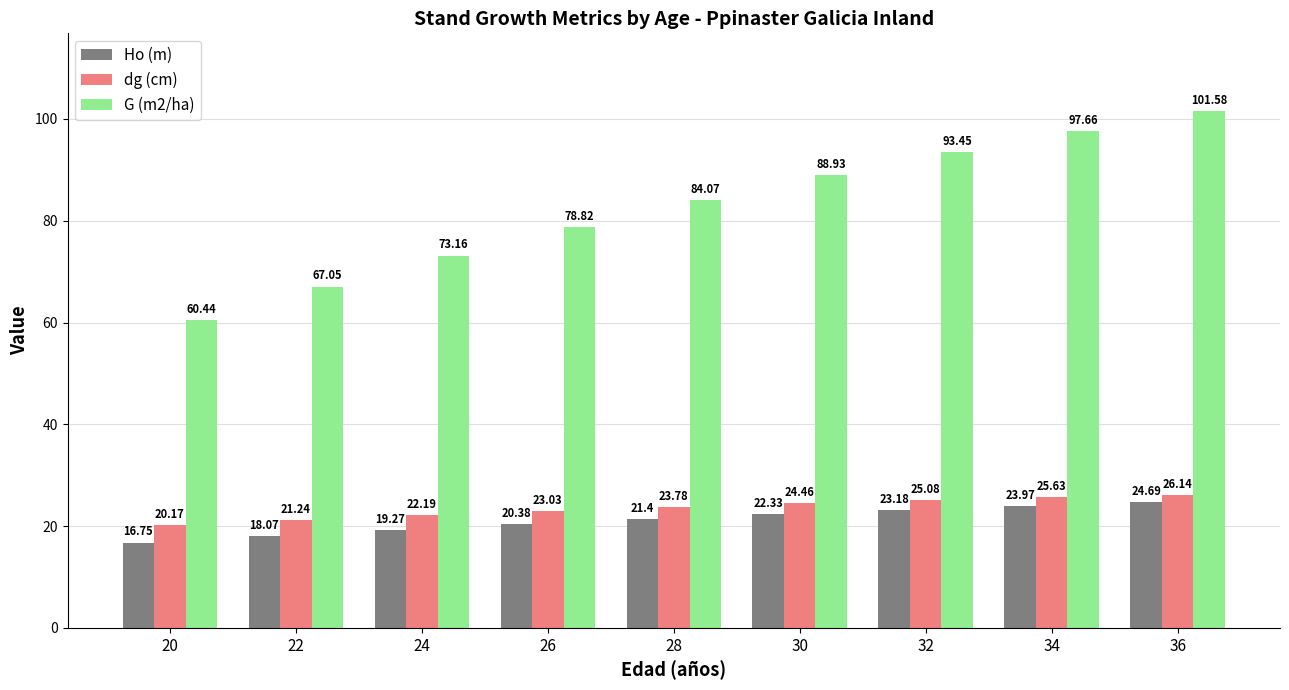

What is the maximum value for dg (cm)?

26.1